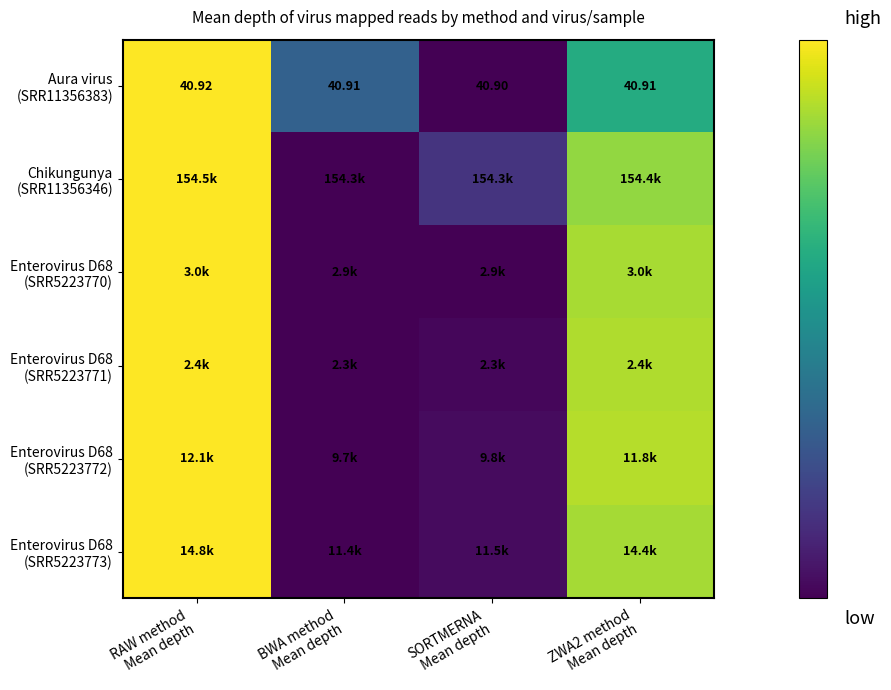

Between ZWA2 method
Mean depth and RAW method
Mean depth, which is larger?

RAW method
Mean depth